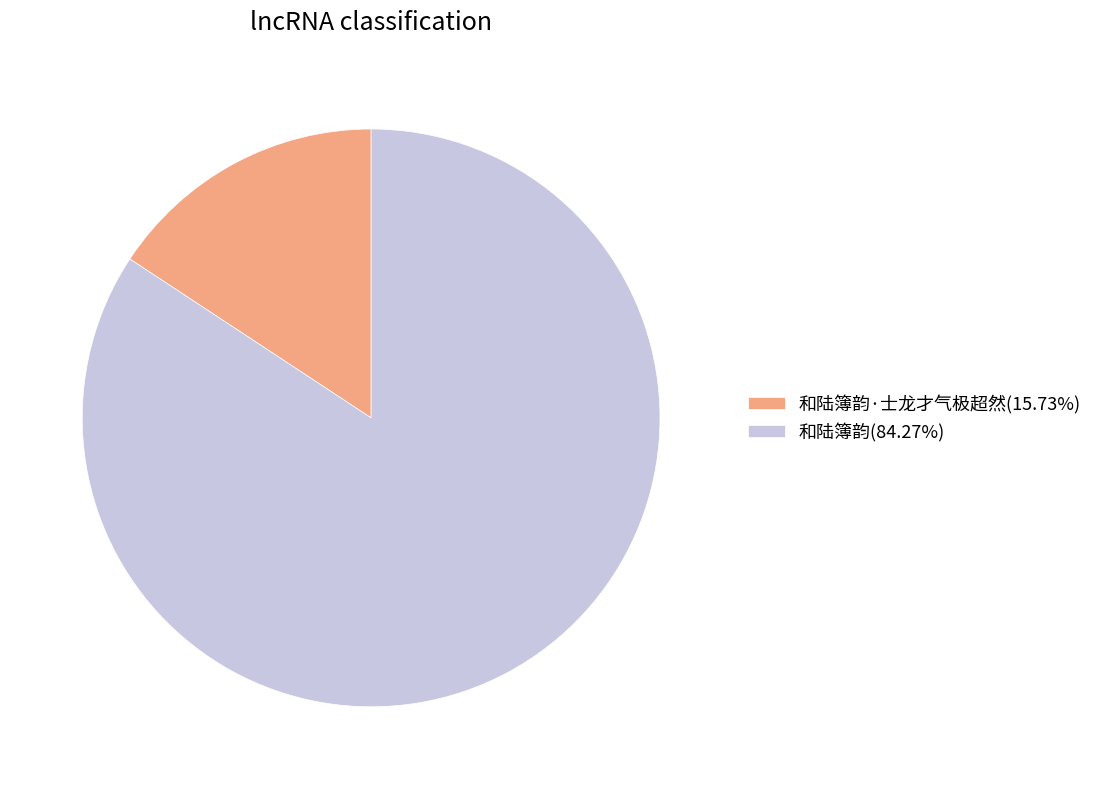

Does 和陆簿韵(84.27%) represent more than half of the total?

Yes